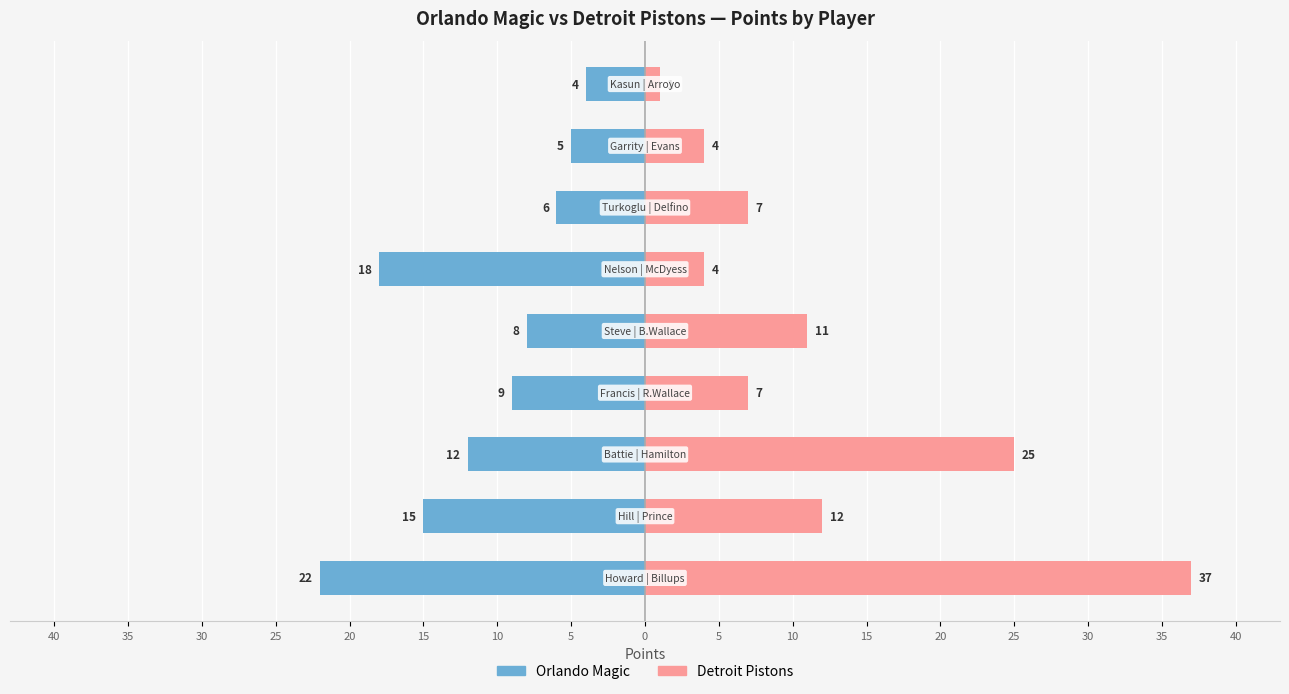

What is the difference between the maximum and minimum values in the Detroit Pistons series?

36